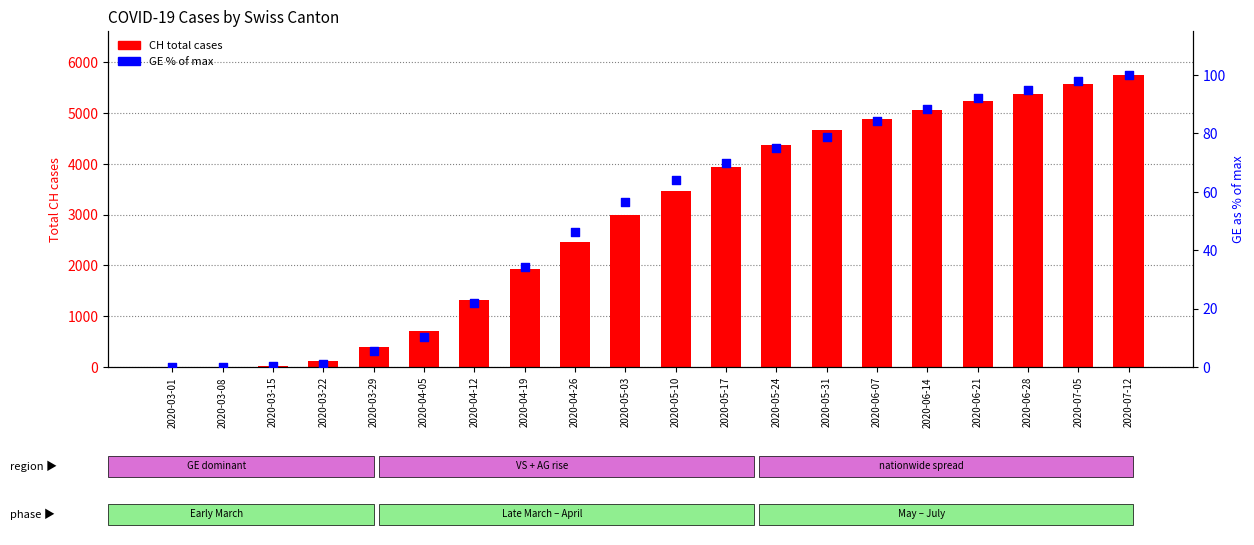

What is the total value across all series at 2020-06-28?

5470.9